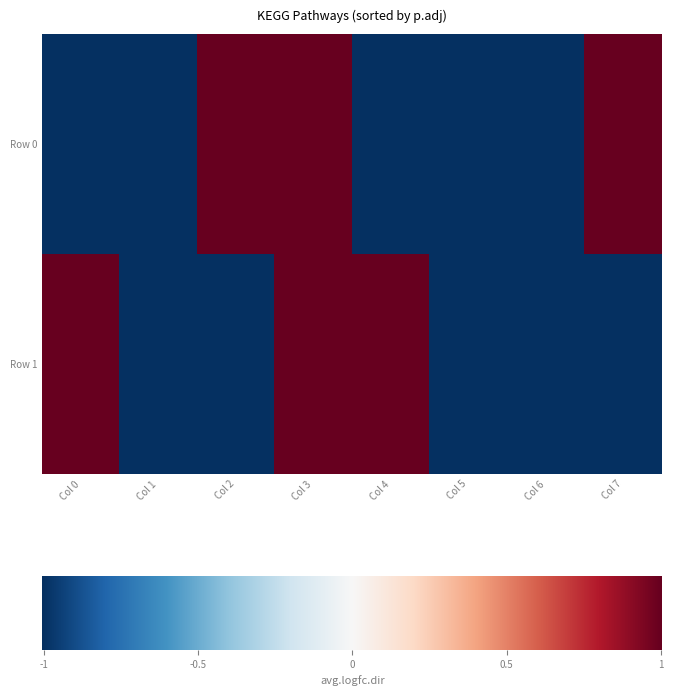

Which has a higher value, Col 3 or Col 2?

Col 3